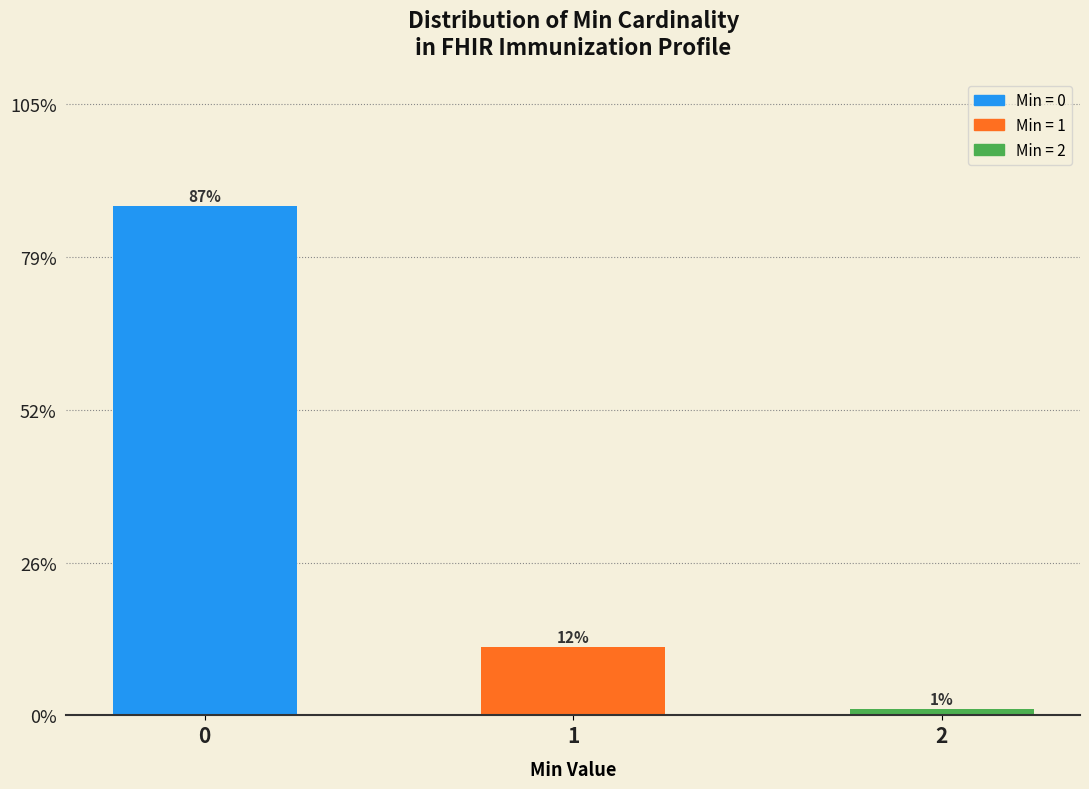

Are the bars horizontal?

No